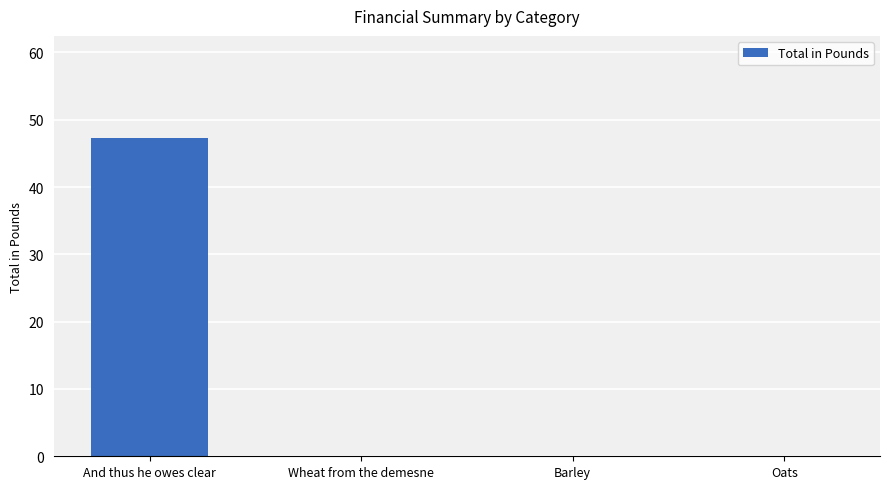

What is the maximum value shown in the chart?

47.3